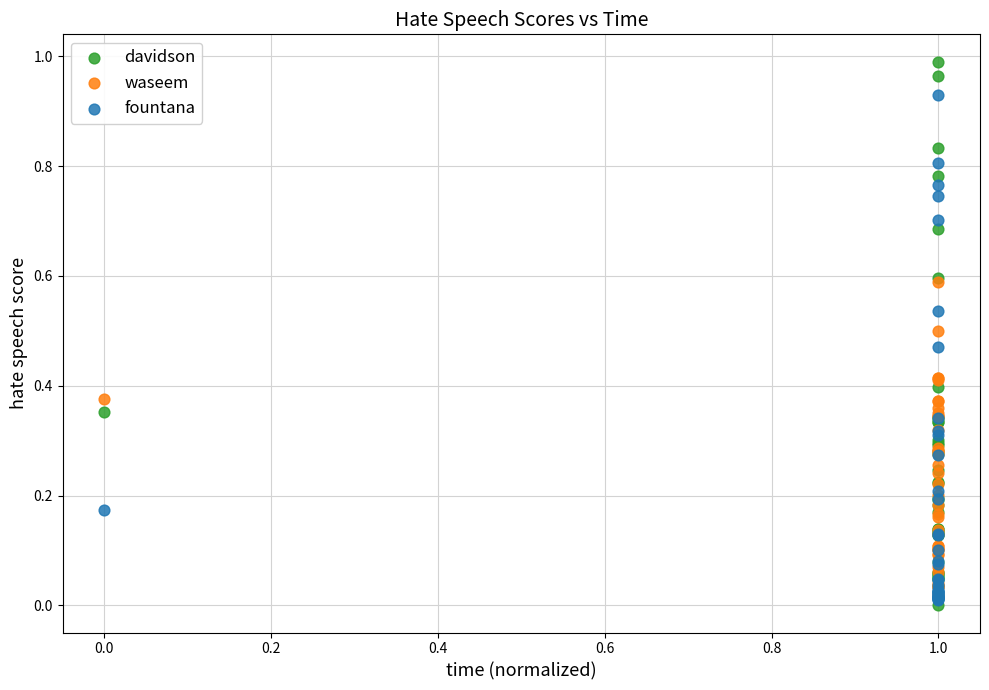

What are all the series names shown in the legend?

davidson, waseem, fountana